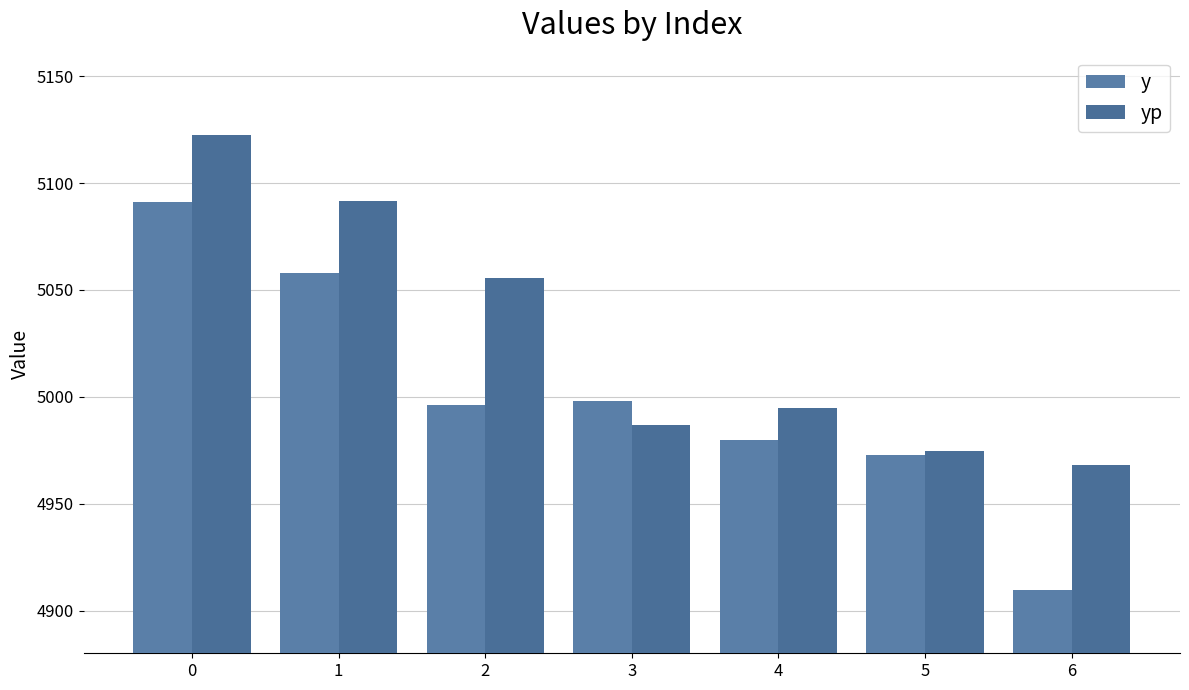

What is the difference between the maximum and second lowest values in the yp series?

147.8